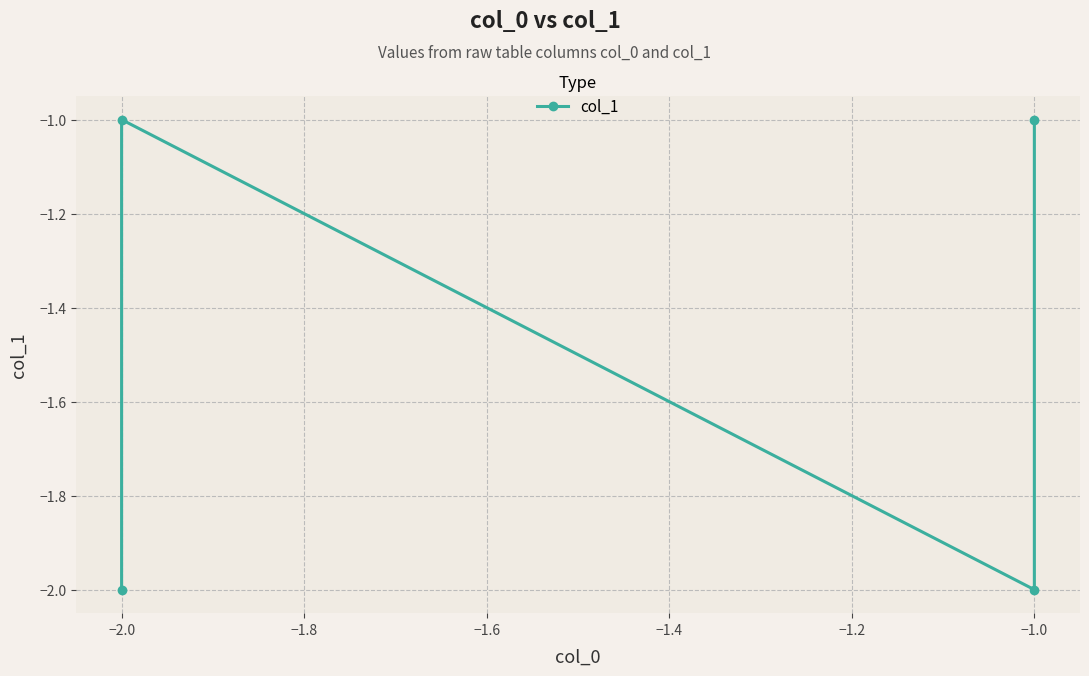

How many values are between -2 and -1?

4